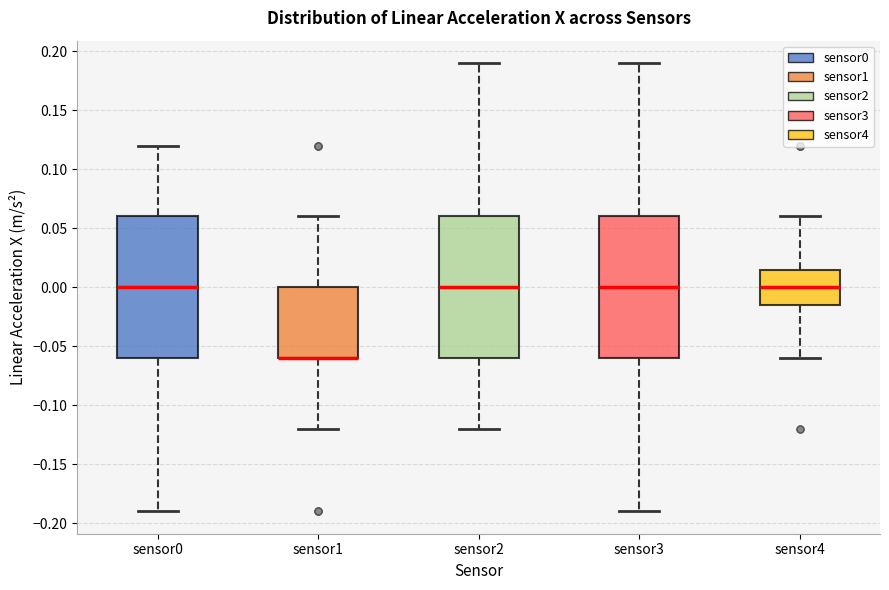

Reading left to right, transcribe this box plot: for each box, give where its median line is, the range the box spans, and where its two whiskers end, as read against the y-axis. The values are not printed on the chart, so give them approximately, as read against the axis.

sensor0: median 0.000, box -0.060 to 0.060, whiskers -0.190 to 0.120
sensor1: median -0.060 (drawn on the box's lower edge), box -0.060 to 0.000, whiskers -0.120 to 0.060
sensor2: median 0.000, box -0.060 to 0.060, whiskers -0.120 to 0.190
sensor3: median 0.000, box -0.060 to 0.060, whiskers -0.190 to 0.190
sensor4: median 0.000, box -0.015 to 0.015, whiskers -0.060 to 0.060